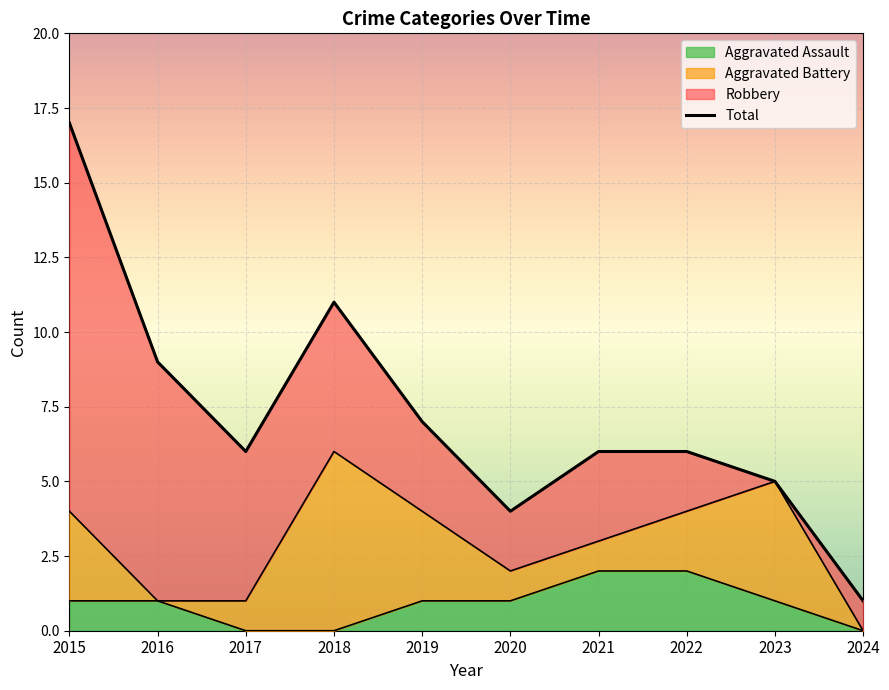

The Aggravated Assault series shows 0 at 2018. True or false?

True